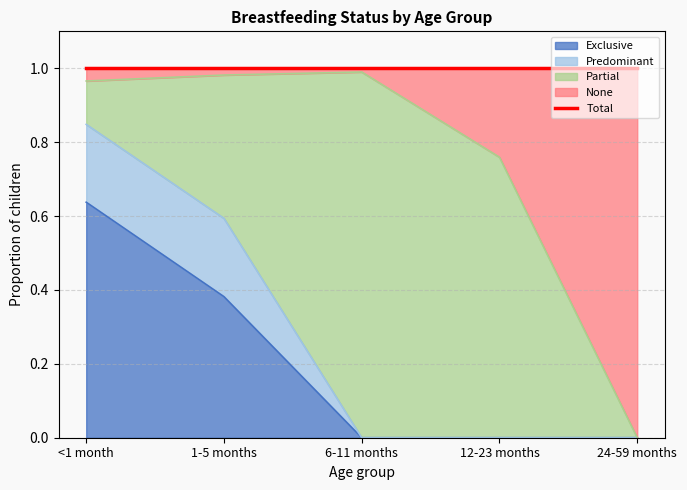

What is the approximate value of Exclusive at 1-5 months?

0.4